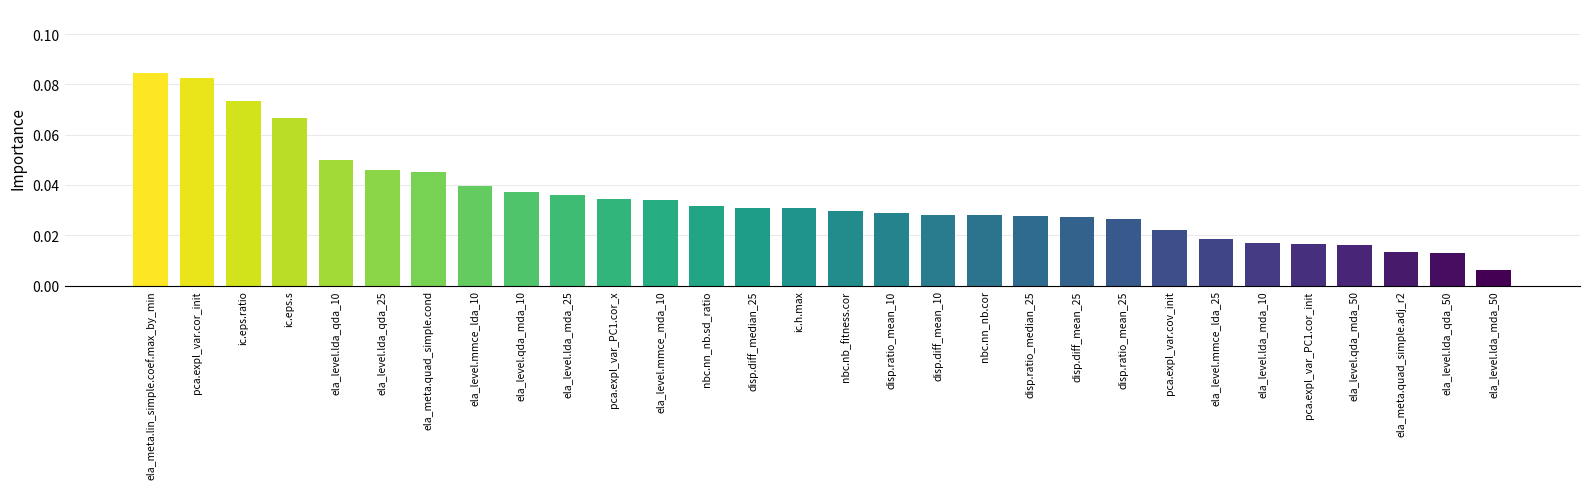

Where is the data nearest to the value 0?

ela_level.lda_mda_50